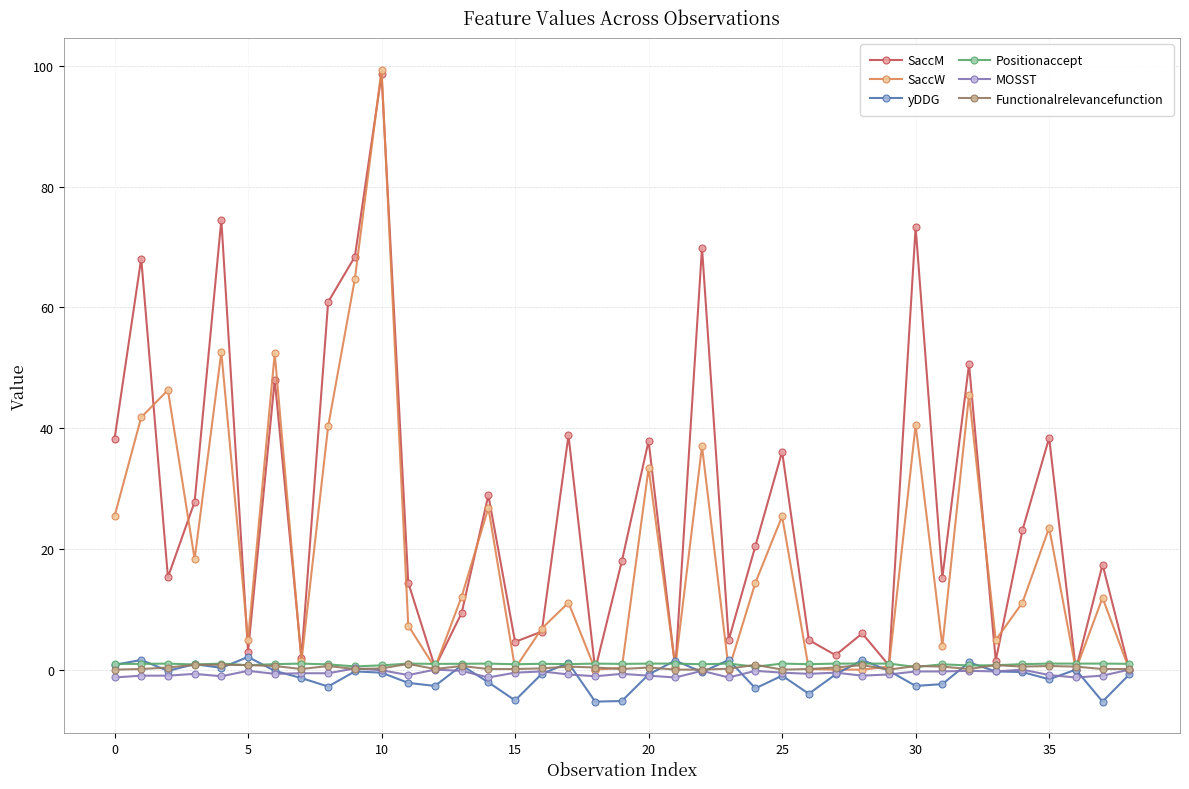

At how many categories does at least one series exceed 57?

7